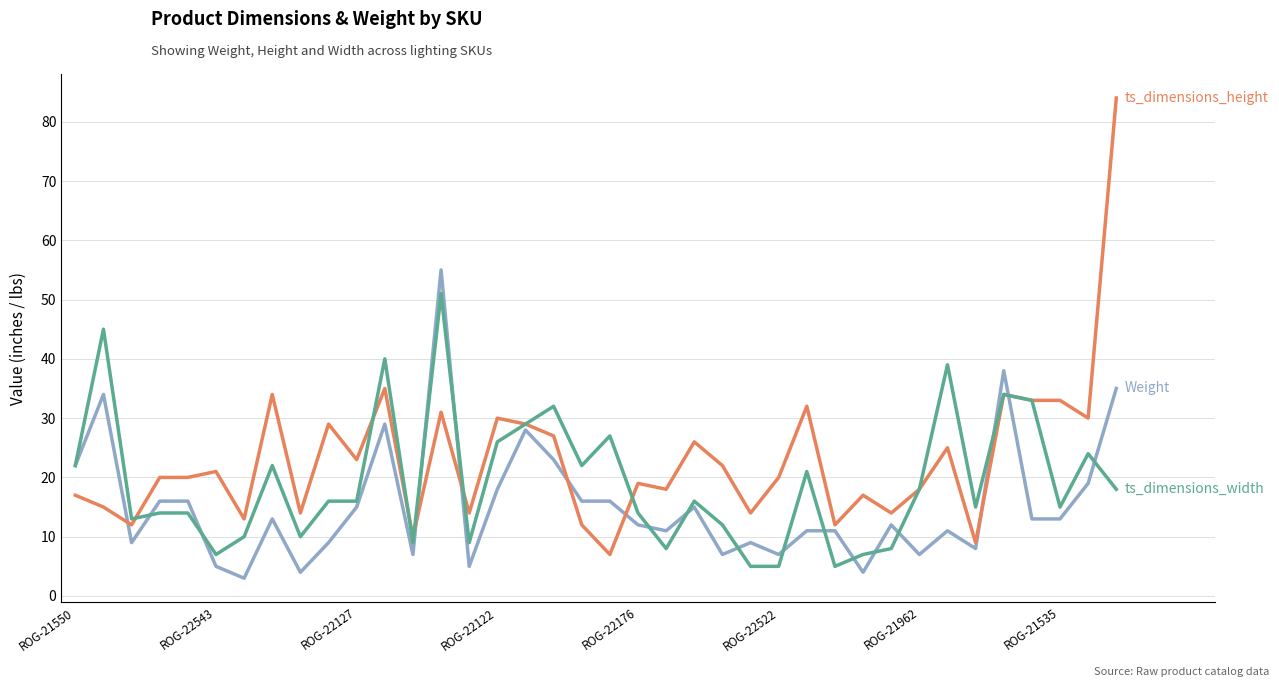

What is the maximum value shown in the chart?

84